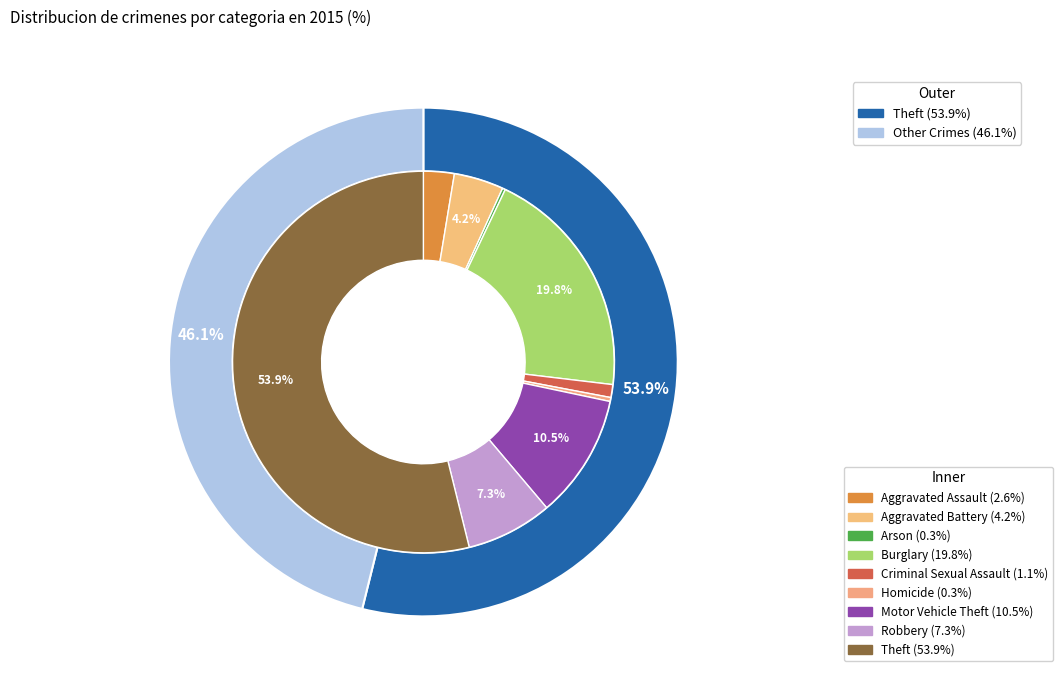

To the nearest percent, what is the combined percentage of Aggravated Battery and Arson?

4%